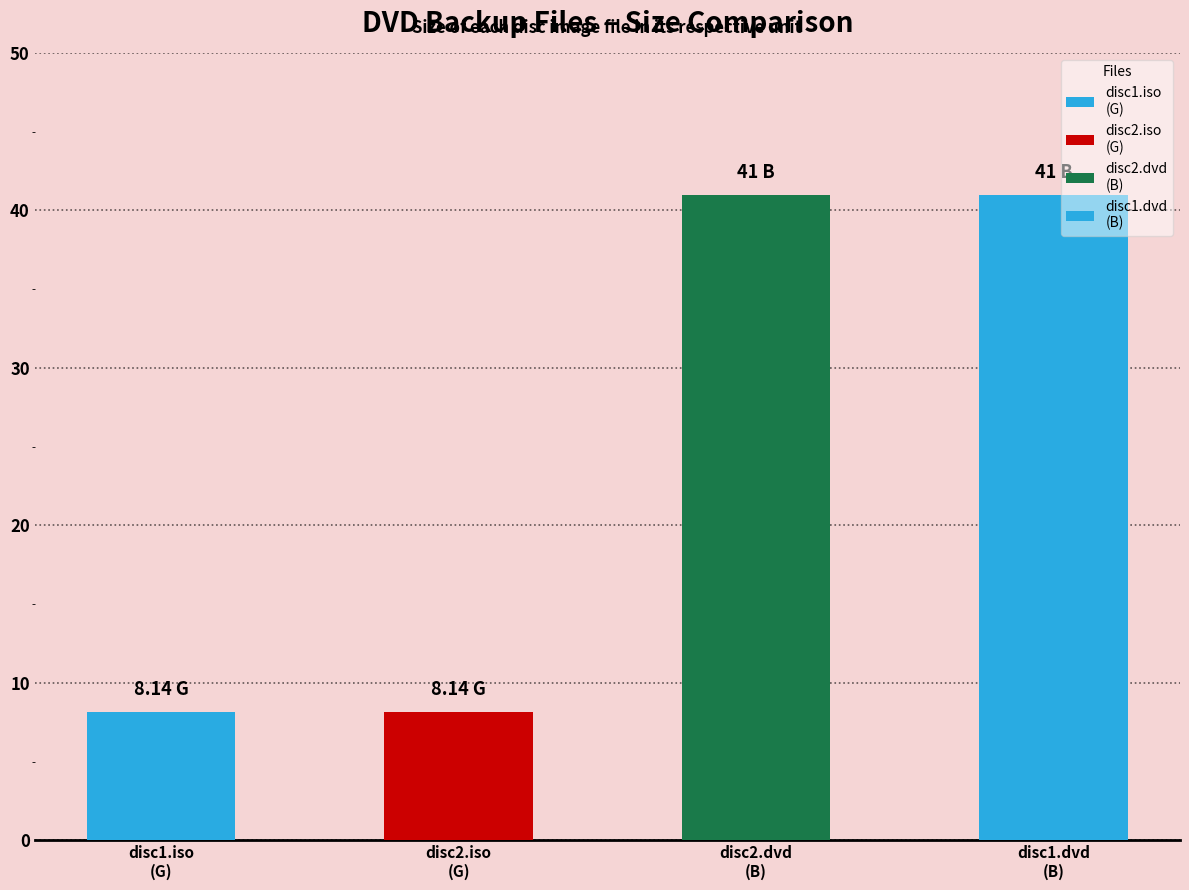

Reading left to right, what are all the values shown in this chart?

DVD1/xs_ac3_rf_disc1.iso=8.1	DVD2/xs_ac3_rf_disc2.iso=8.1	DVD2/xs_ac3_rf_disc2.dvd=41.0	DVD1/xs_ac3_rf_disc1.dvd=41.0